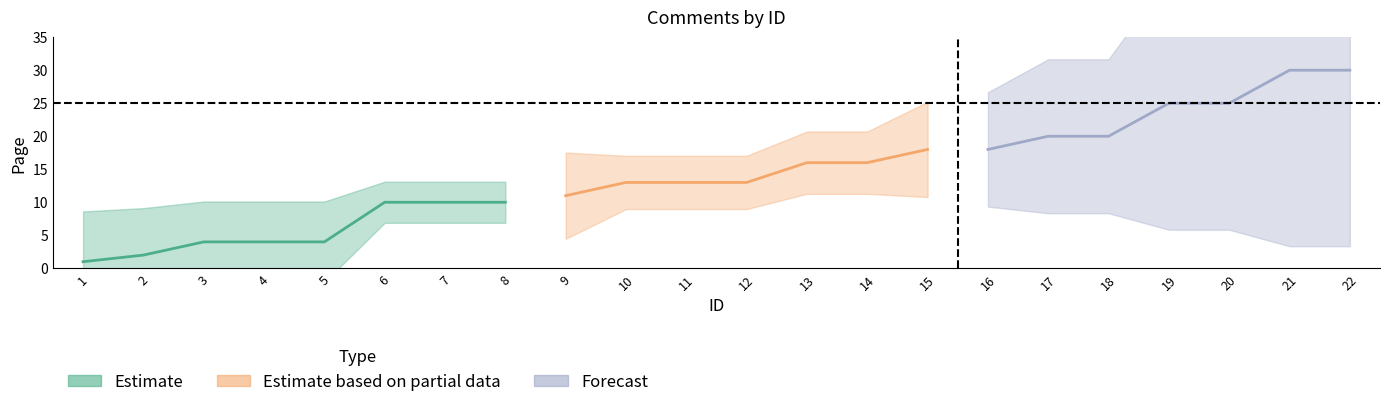

Reading left to right, what are all the values shown in this chart?

1=1	2=2	3=4	4=4	5=4	6=10	7=10	8=10	9=11	10=13	11=13	12=13	13=16	14=16	15=18	16=18	17=20	18=20	19=25	20=25	21=30	22=30